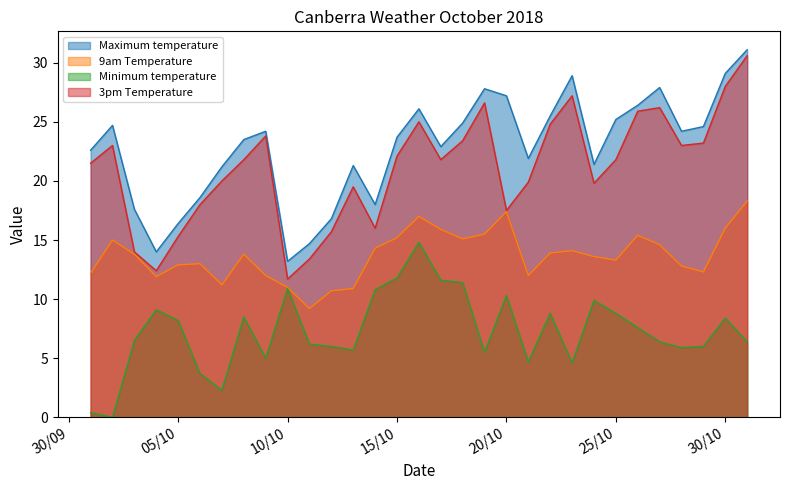

What is the value of the Maximum temperature point at the 18th from the left?

24.9